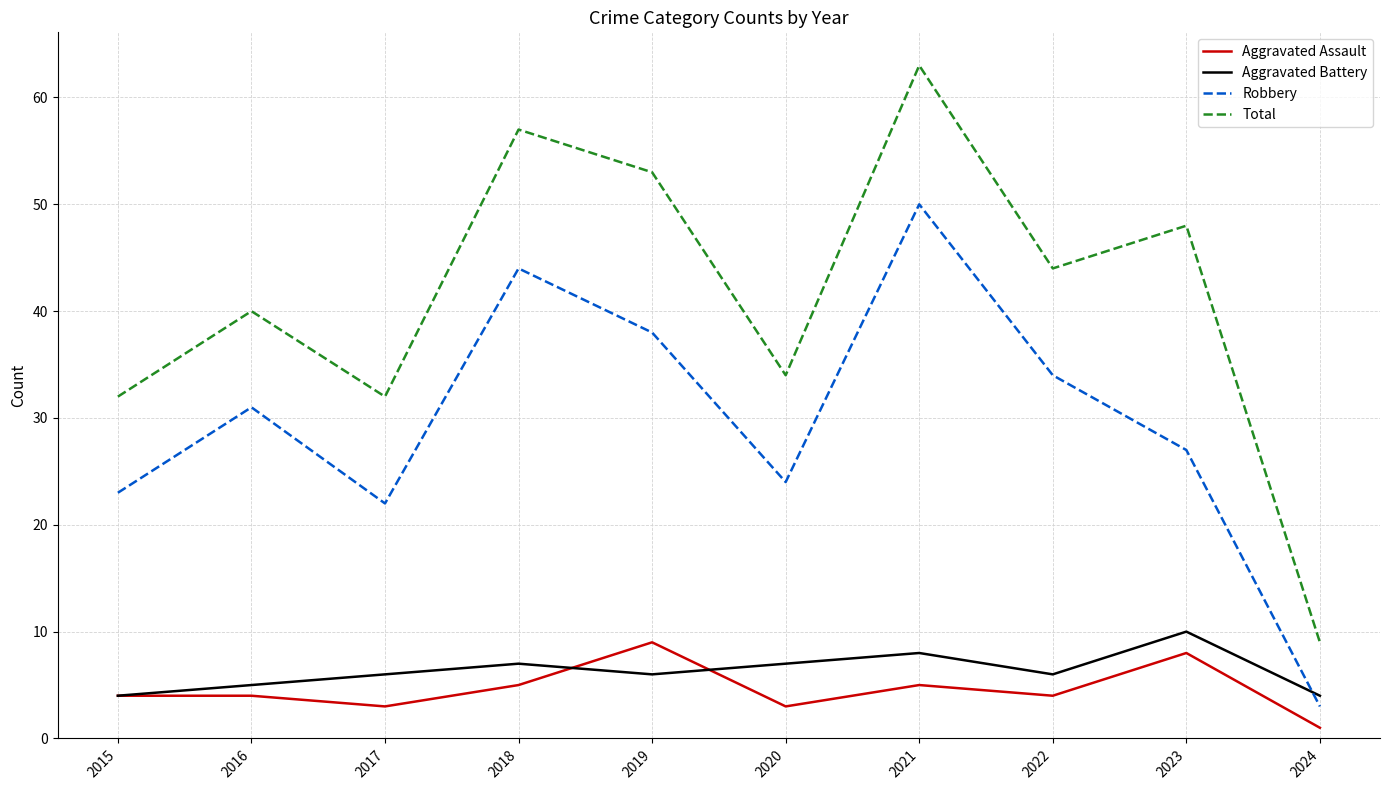

Where is Robbery nearest to the value 26?

2023